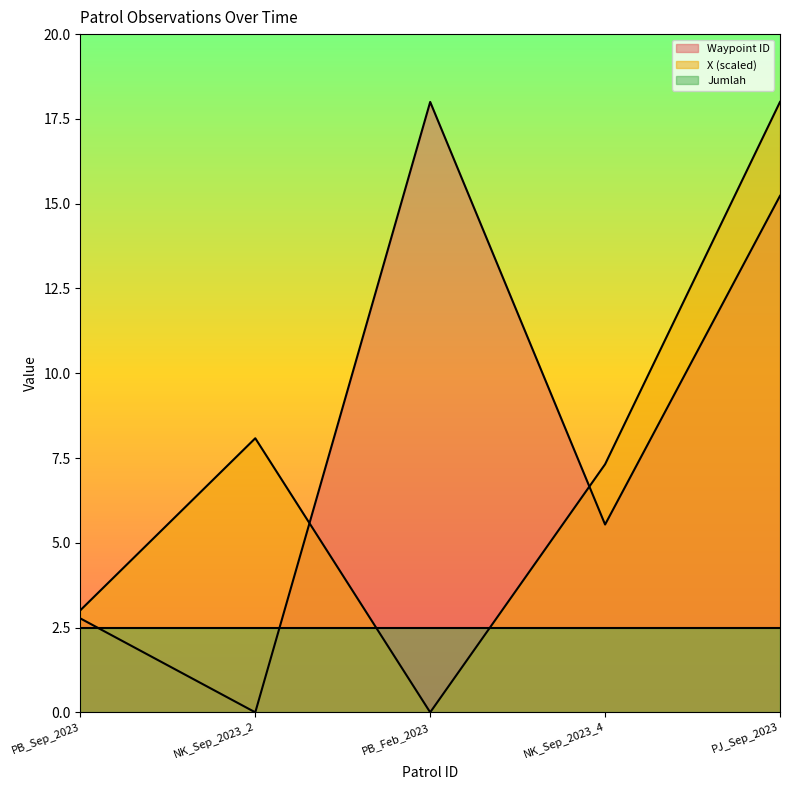

What is the difference between the maximum and minimum values in the Waypoint ID series?

18.0